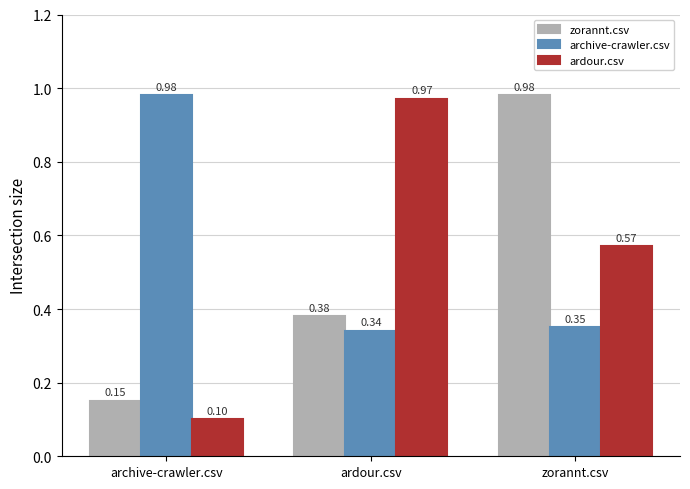

What is the label of the 1st bar from the left?

archive-crawler.csv